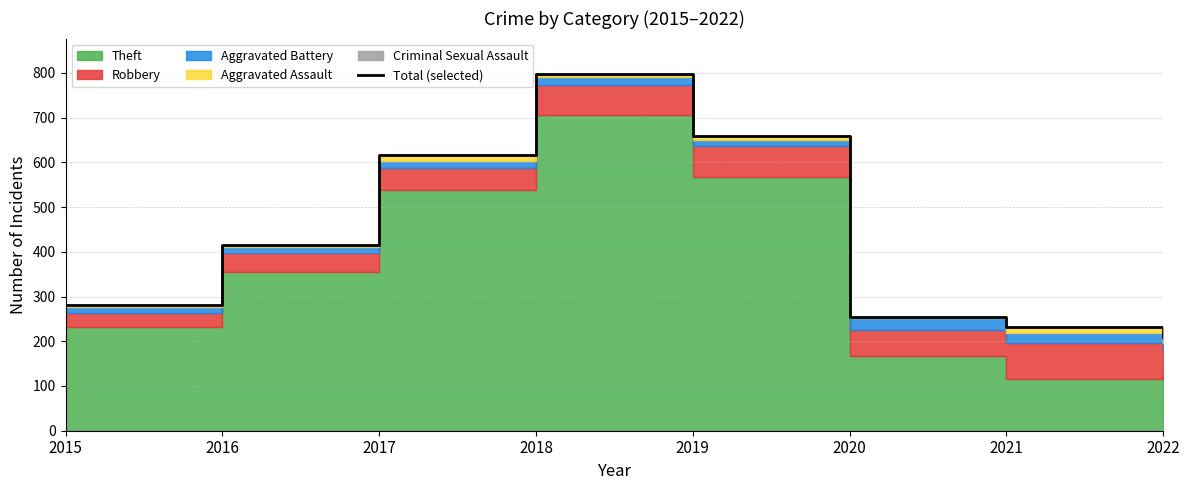

List the labels in order of value, smallest first.

2022, 2021, 2020, 2015, 2016, 2017, 2019, 2018